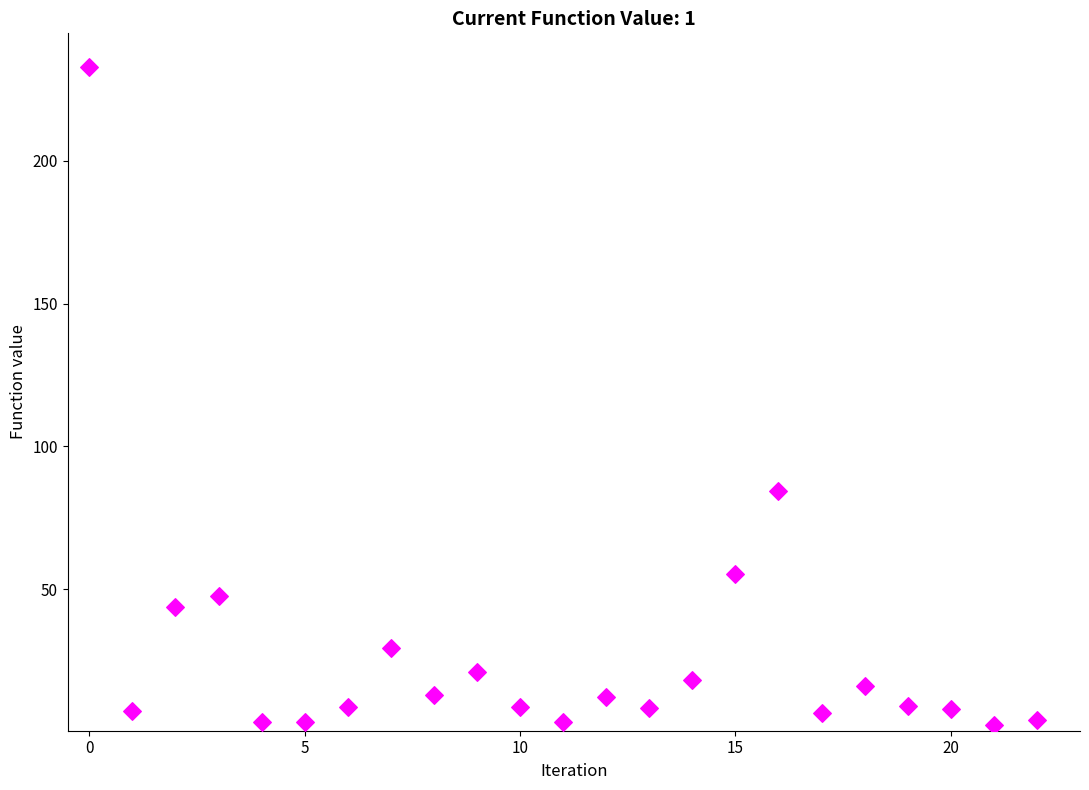

What is the range of Y values (max minus min)?

230.5